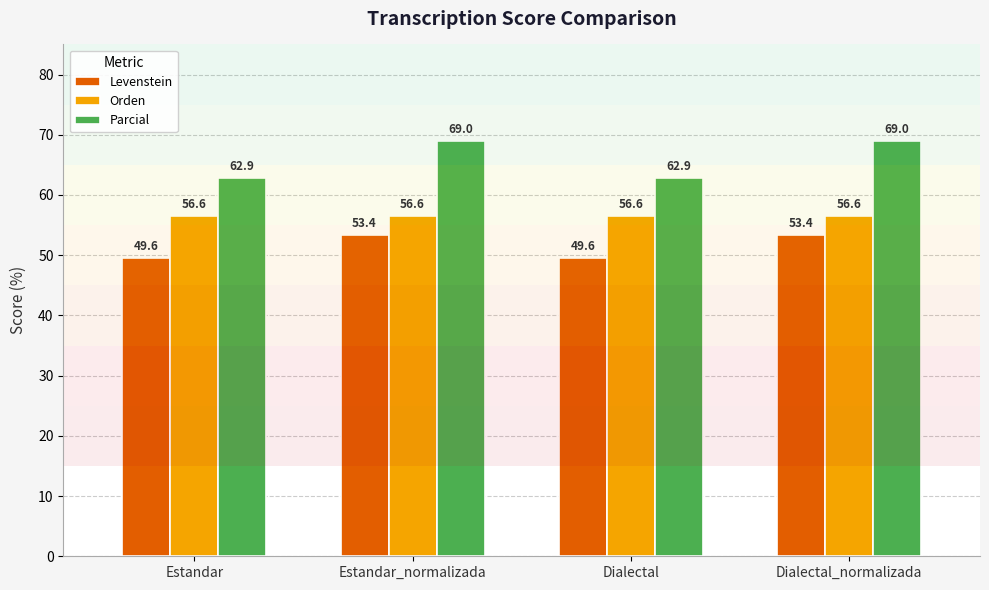

Reading left to right, what are all the values shown in this chart?

Levenstein: 49.6	53.4	49.6	53.4
Orden: 56.6	56.6	56.6	56.6
Parcial: 62.9	69.0	62.9	69.0